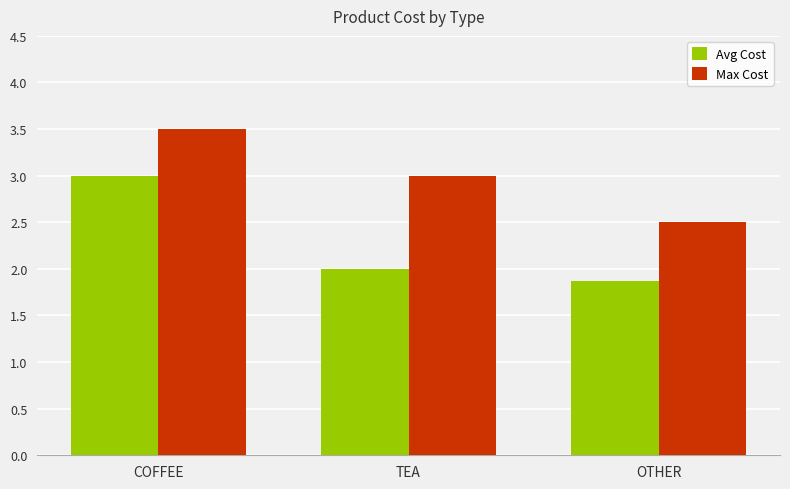

At which label does Avg Cost reach its peak?

COFFEE